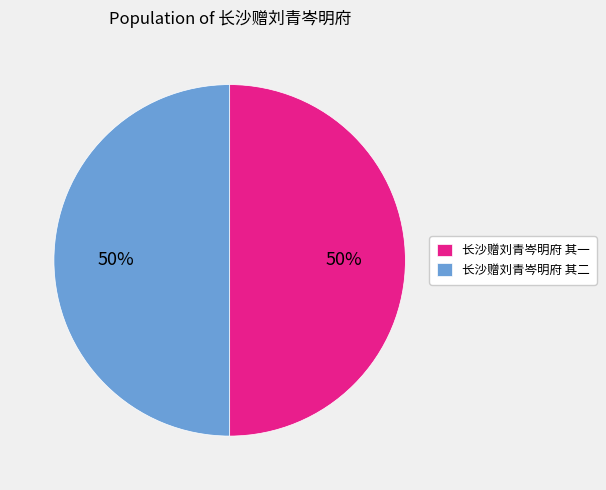

Approximately how many times larger is the value at 长沙赠刘青岑明府 其一 compared to 长沙赠刘青岑明府 其二?

1.0